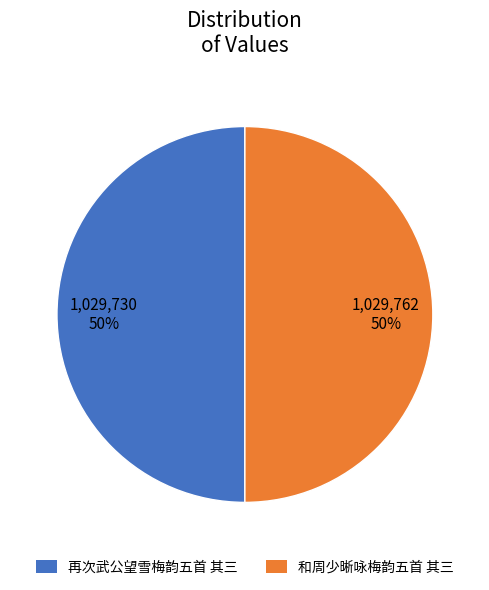

How many segments does this pie chart have?

2